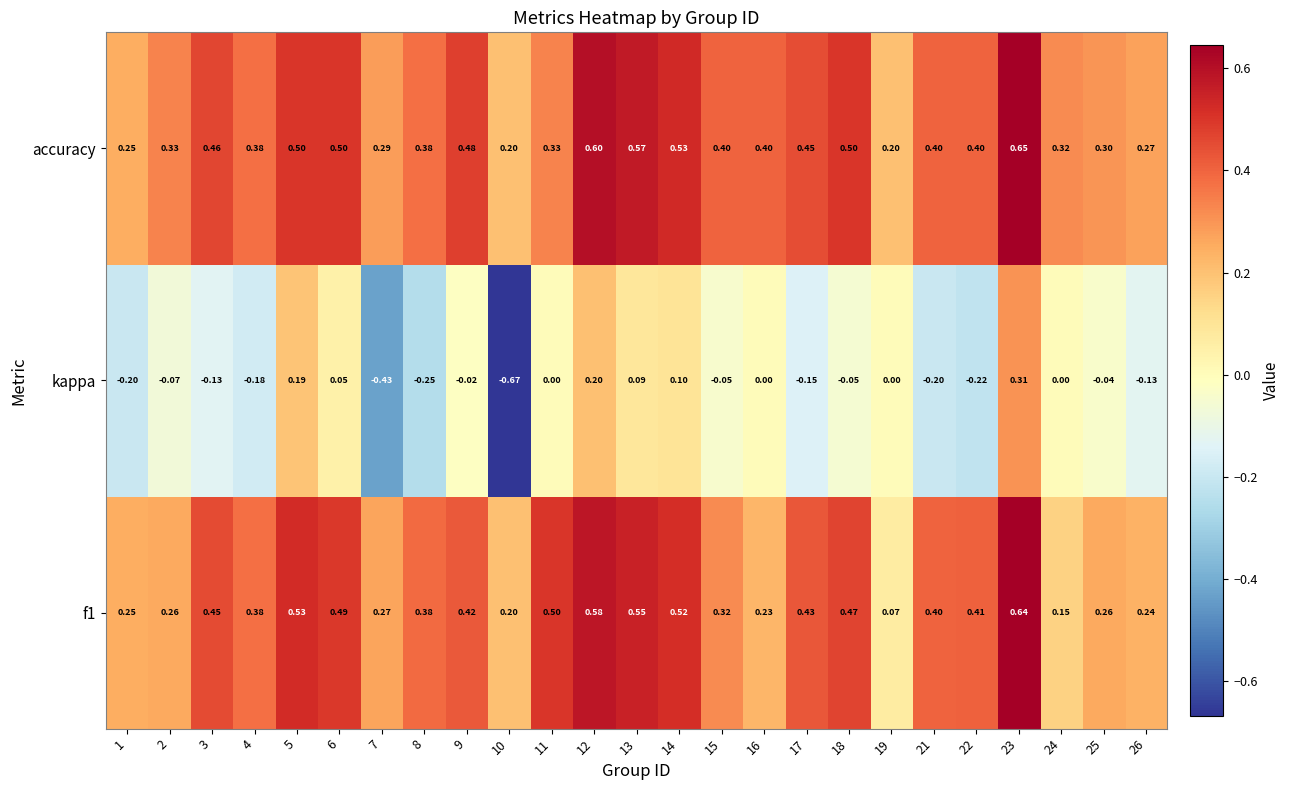

Which series changed the most between 4 and 12?

kappa